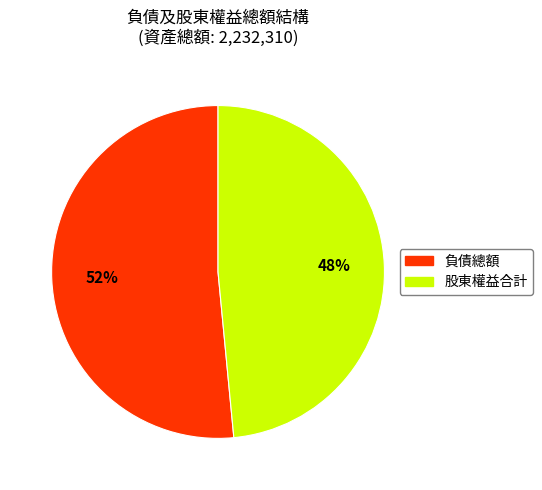

How many segments does this pie chart have?

2